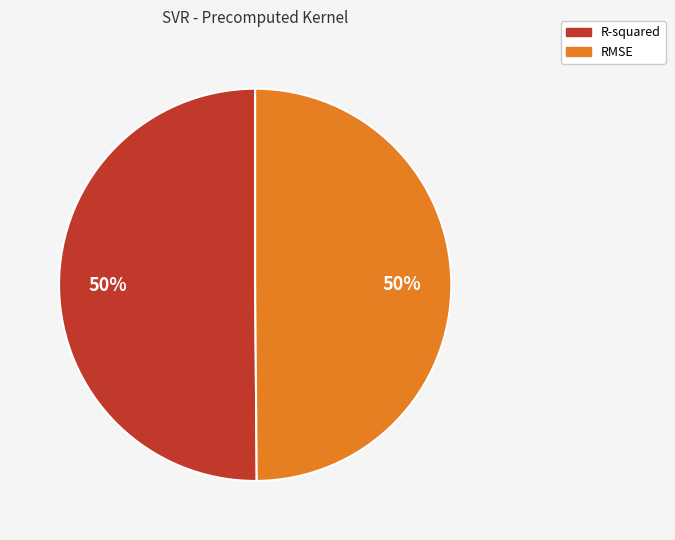

Combined, do RMSE and R-squared account for over 50%?

Yes